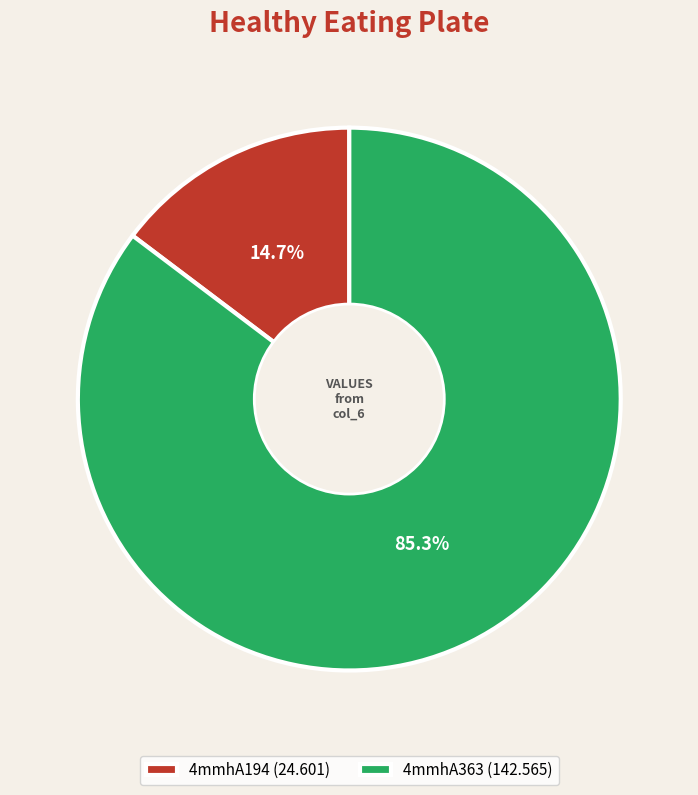

Approximately how many times larger is the value at 4mmhA363 (142.565) compared to 4mmhA194 (24.601)?

5.8